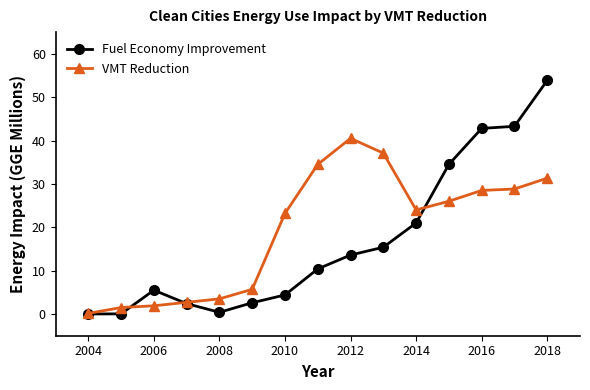

What is the average value of the Fuel Economy Improvement series?

16.7